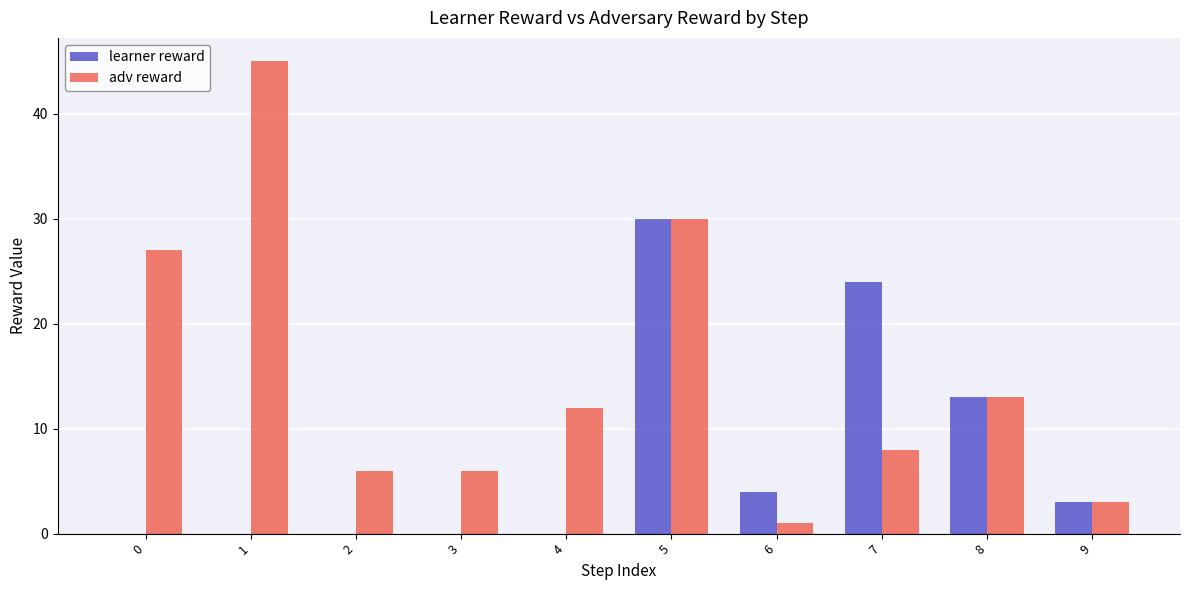

At which label does learner reward reach its peak?

5